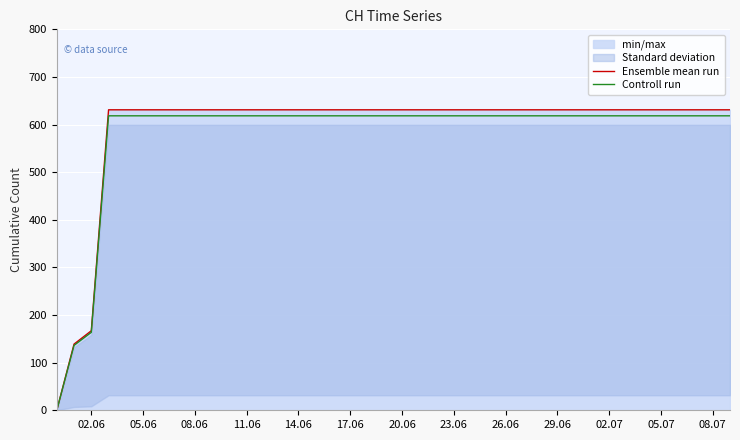

The value of Ensemble mean run at 11.06 is 631.0. True or false?

True